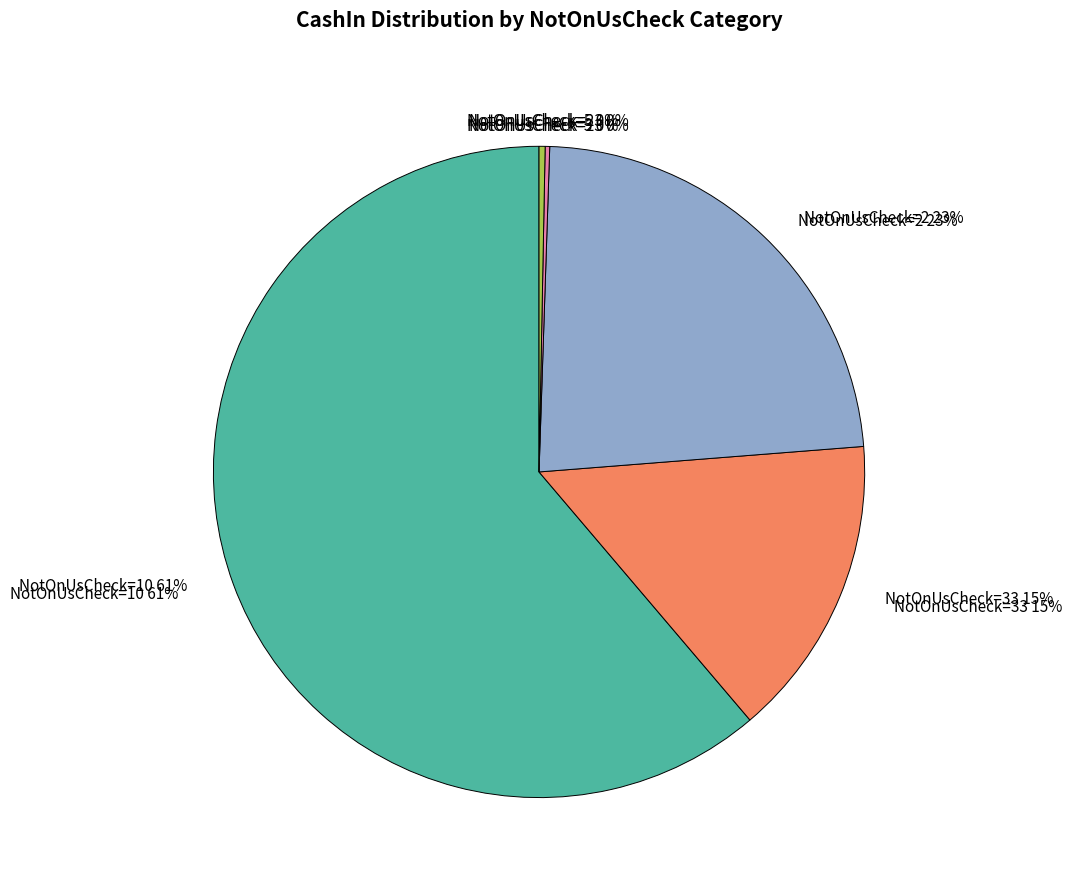

How many segments does this pie chart have?

5